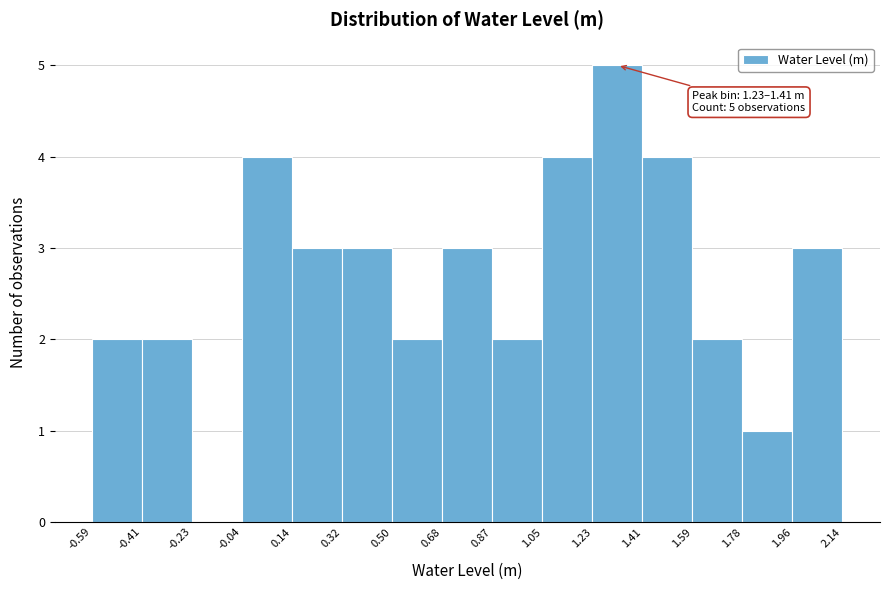

Which range on the x-axis has the tallest bar?

1.23 to 1.41